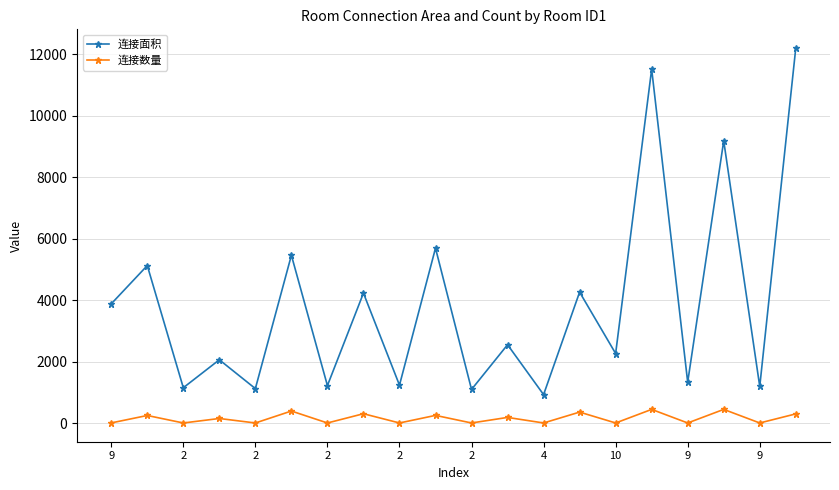

List the series in order of their overall mean, lowest first.

连接数量, 连接面积